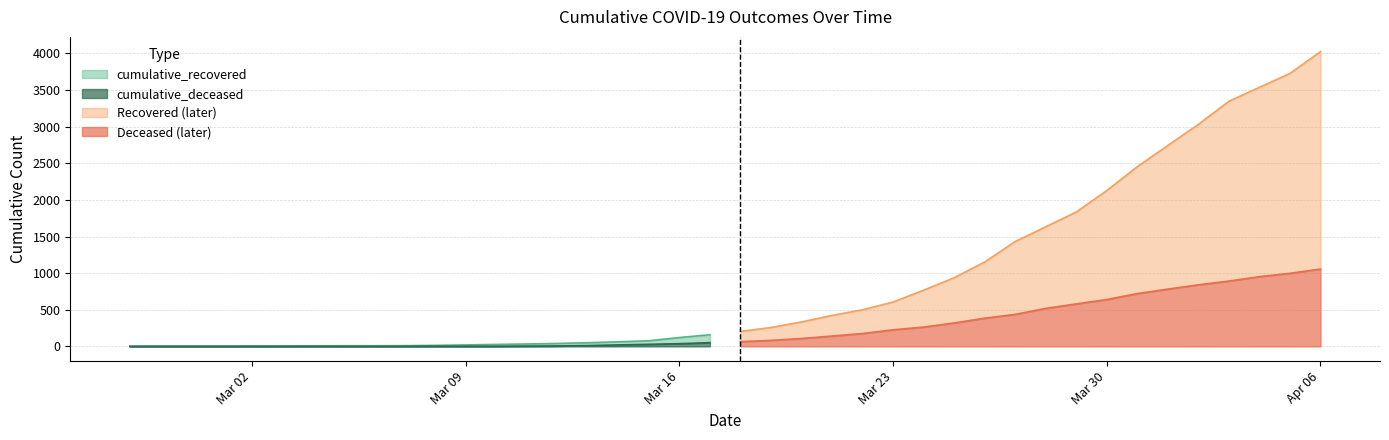

At which label does cumulative_deceased reach its minimum?

2020-02-27